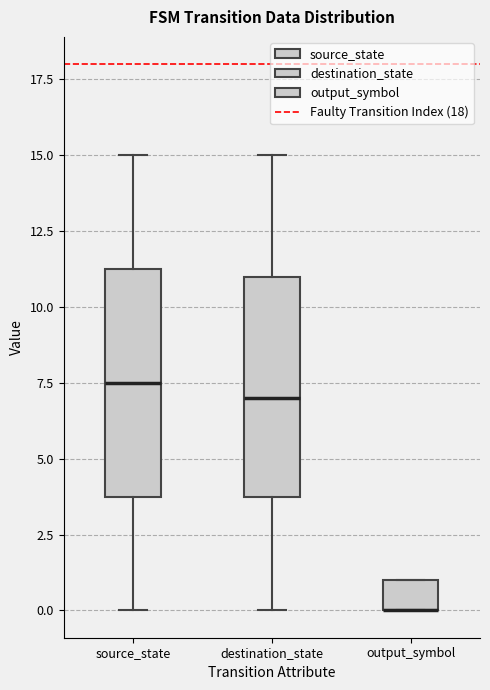

Reading left to right, transcribe this box plot: for each box, give where its median line is, the range the box spans, and where its two whiskers end, as read against the y-axis. The values are not printed on the chart, so give them approximately, as read against the axis.

source_state: median 7.5, box 4.0 to 11.5, whiskers 0.0 to 15.0
destination_state: median 7.0, box 4.0 to 11.0, whiskers 0.0 to 15.0
output_symbol: median 0.0 (drawn on the box's lower edge), box 0.0 to 1.0, whiskers 0.0 to 1.0